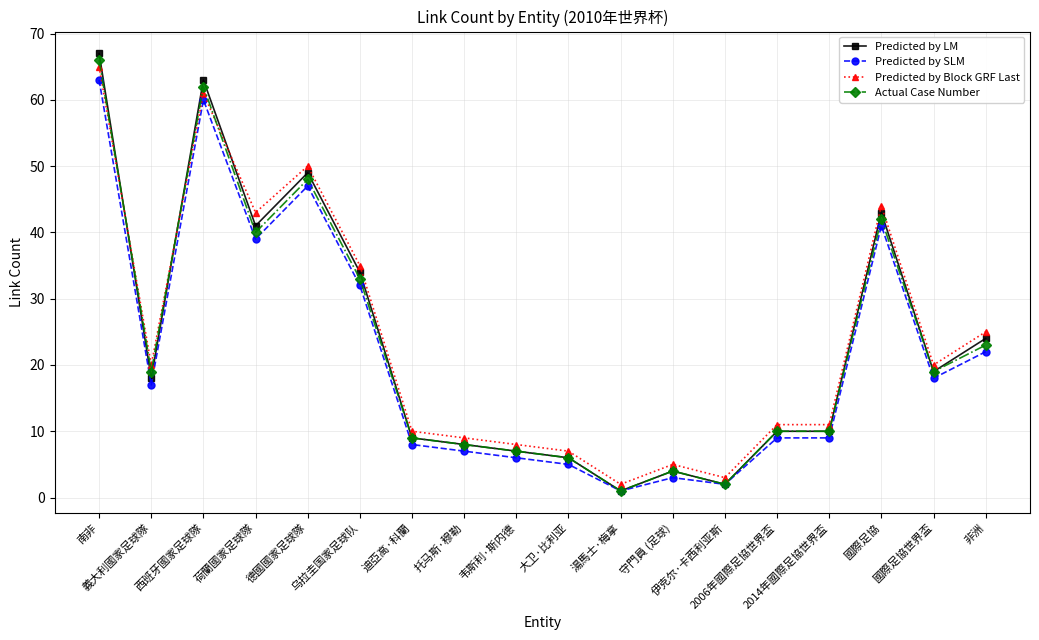

List the series in order of their peak value, lowest first.

Predicted by SLM, Predicted by Block GRF Last, Actual Case Number, Predicted by LM